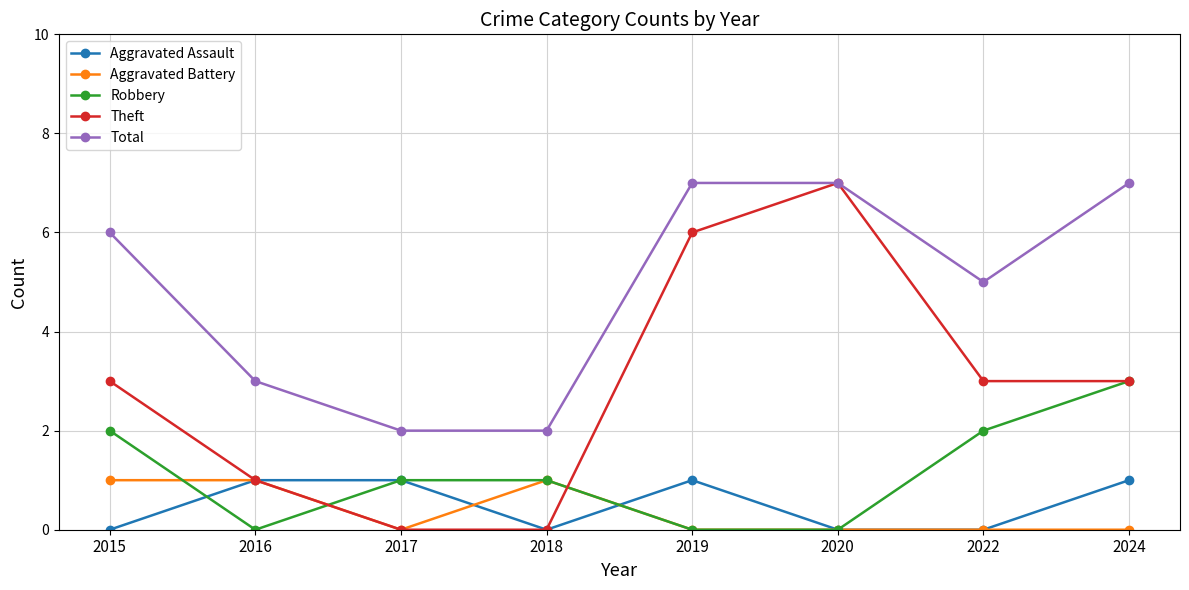

Count the number of categories in the chart.

8